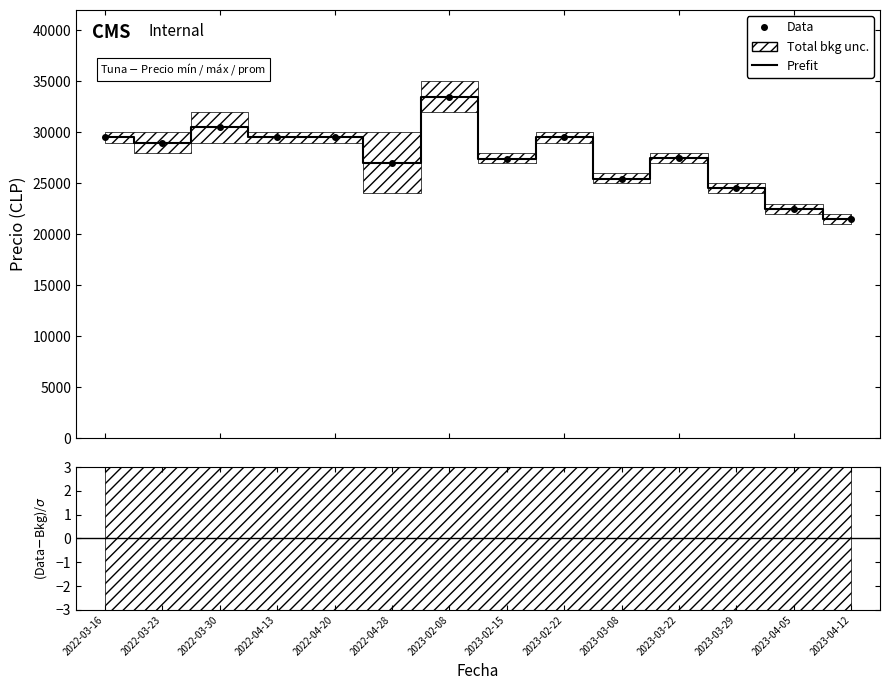

How many lines are shown in the chart?

2